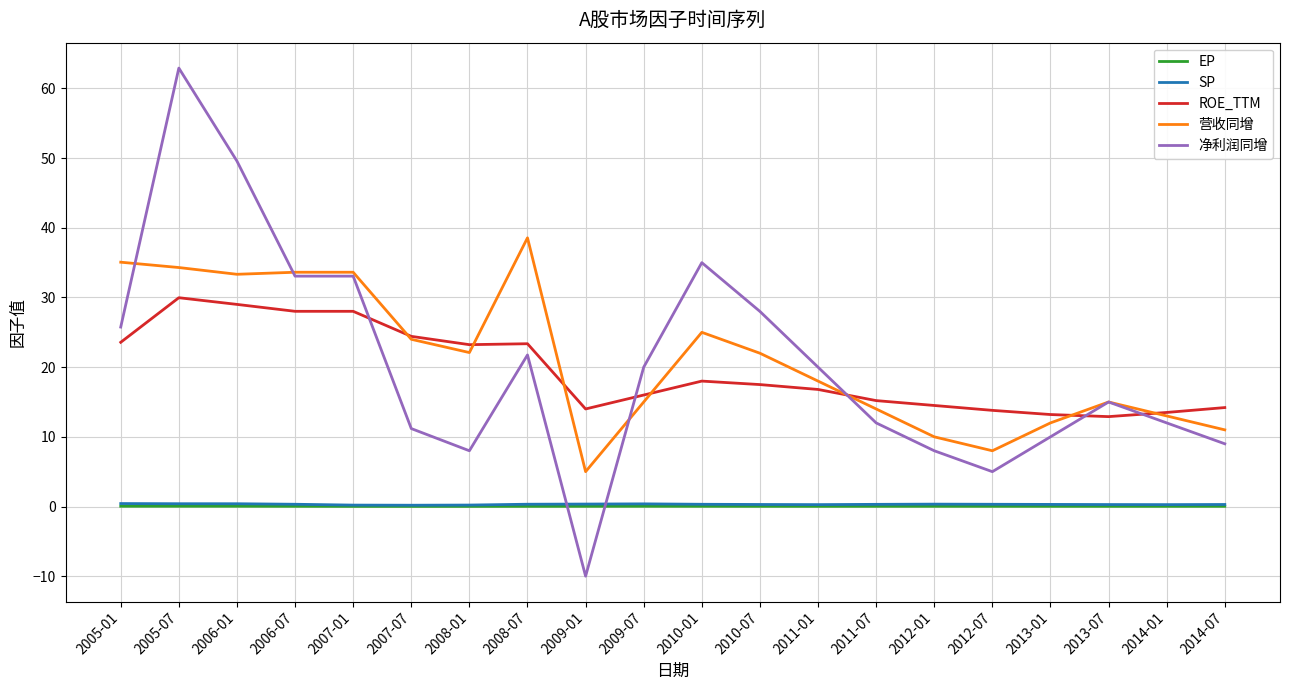

How many lines are shown in the chart?

5